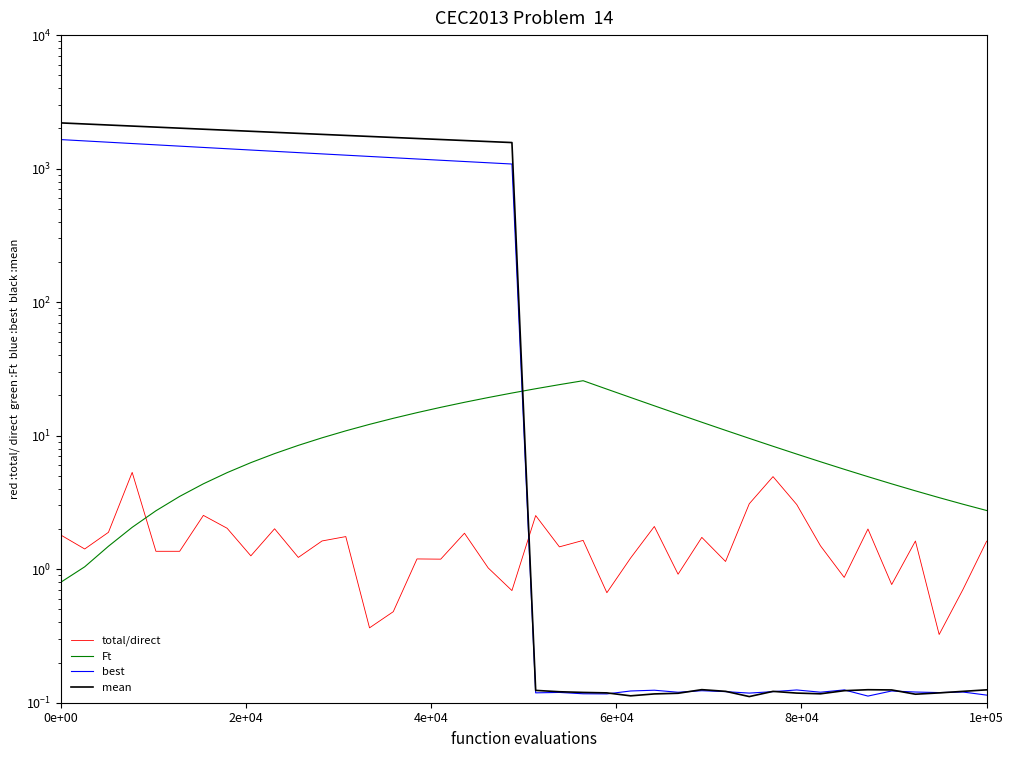

At which label does best first exceed 1082?

0e+00